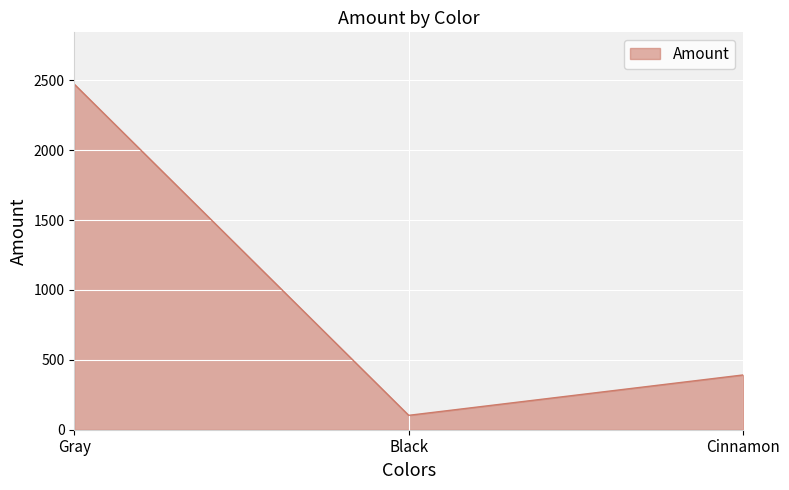

How many values are between 103 and 2473?

3